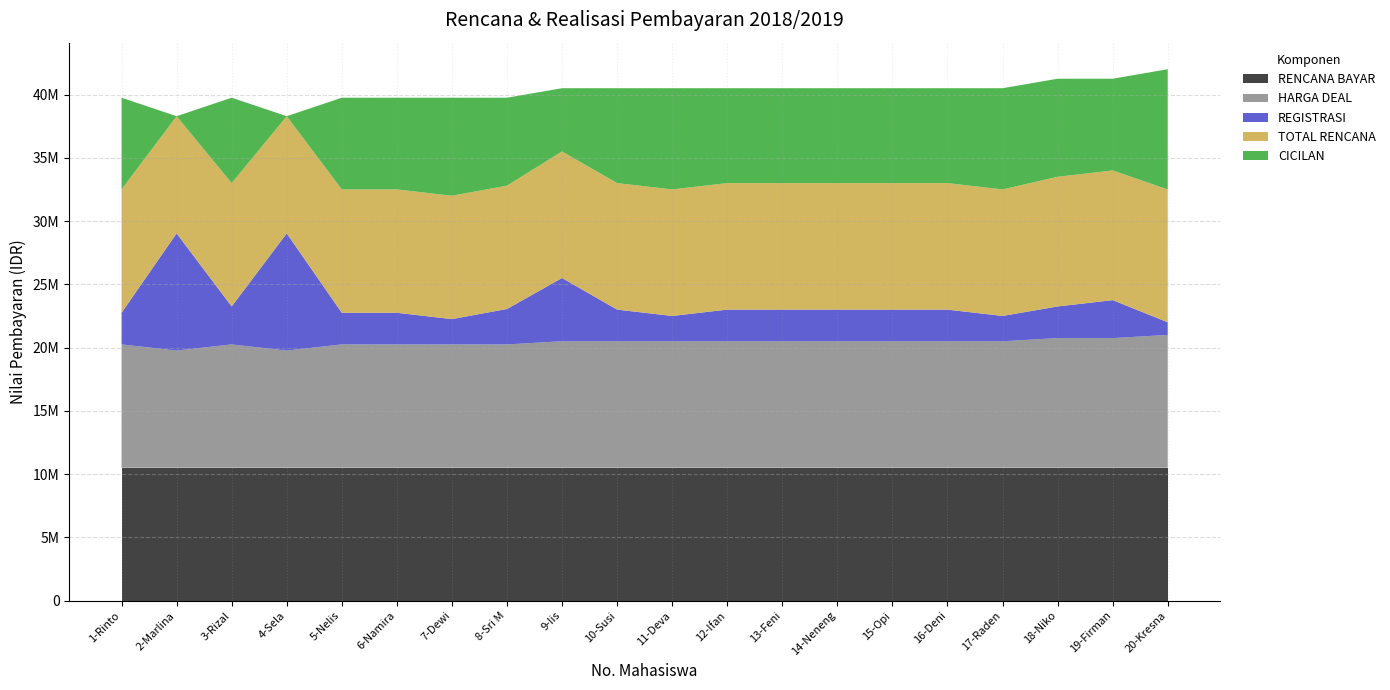

Reading left to right, extract all data points from this chart.

RENCANA BAYAR: 10500000	10500000	10500000	10500000	10500000	10500000	10500000	10500000	10500000	10500000	10500000	10500000	10500000	10500000	10500000	10500000	10500000	10500000	10500000	10500000
HARGA DEAL: 9750000	9262500	9750000	9262500	9750000	9750000	9750000	9750000	10000000	10000000	10000000	10000000	10000000	10000000	10000000	10000000	10000000	10250000	10250000	10500000
REGISTRASI: 2500000	9262500	3000000	9262500	2500000	2500000	2000000	2800000	5000000	2500000	2000000	2500000	2500000	2500000	2500000	2500000	2000000	2500000	3000000	1000000
TOTAL RENCANA: 9750000	9262500	9750000	9262500	9750000	9750000	9750000	9750000	10000000	10000000	10000000	10000000	10000000	10000000	10000000	10000000	10000000	10250000	10250000	10500000
CICILAN: 7250000	0	6750000	0	7250000	7250000	7750000	6950000	5000000	7500000	8000000	7500000	7500000	7500000	7500000	7500000	8000000	7750000	7250000	9500000